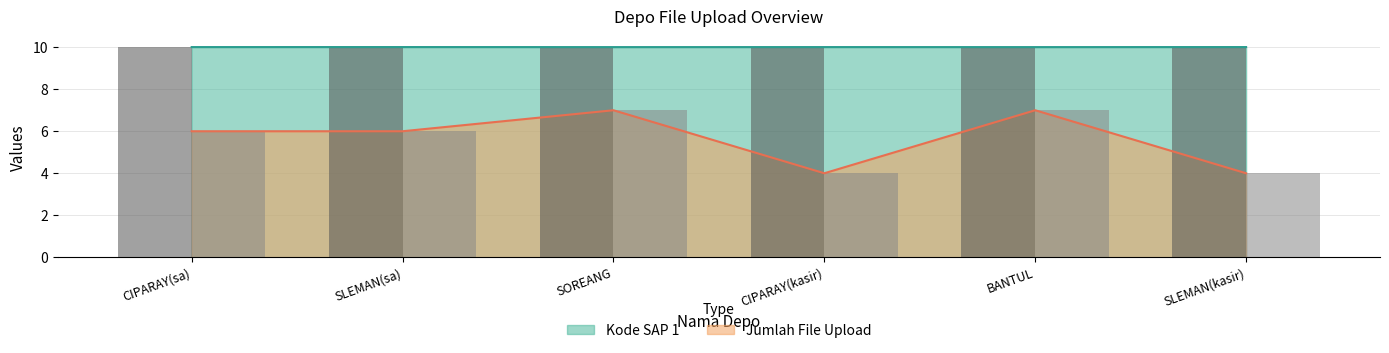

What is the value of the Jumlah File Upload bar at the 2nd from the left?

6.0